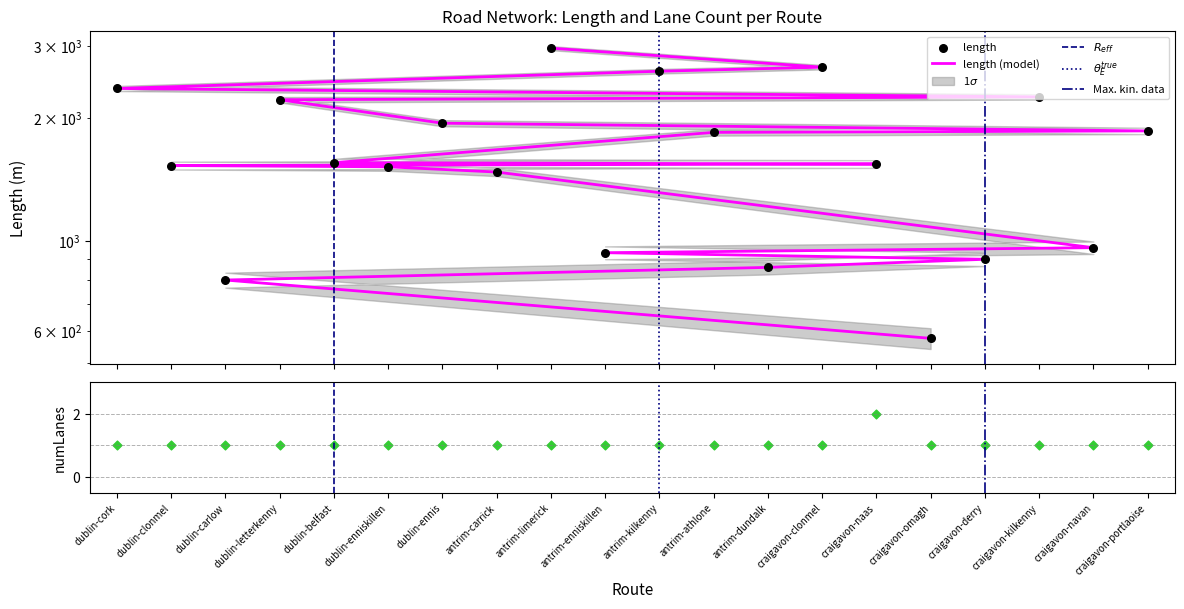

Is the value of length at antrim-enniskillen greater than the value of numLanes at craigavon-clonmel?

Yes